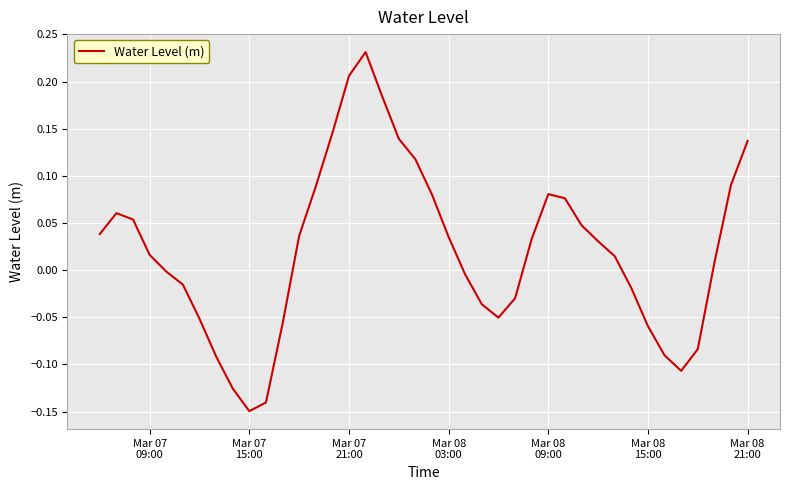

What is the difference between the maximum and minimum values?

0.4